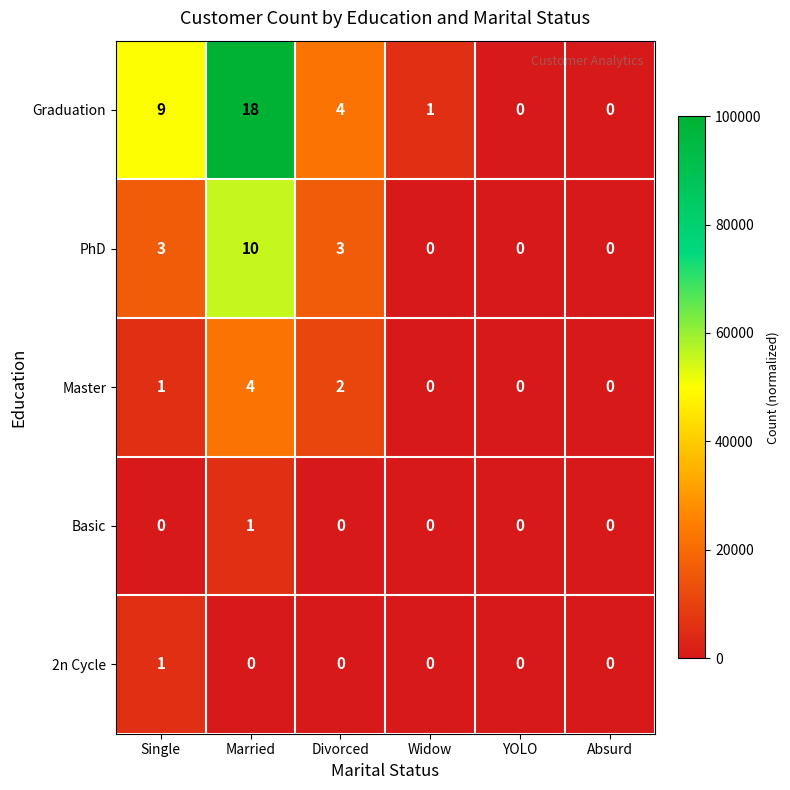

Reading left to right, extract all data points from this chart.

Graduation: 9	18	4	1	0	0
PhD: 3	10	3	0	0	0
Master: 1	4	2	0	0	0
Basic: 0	1	0	0	0	0
2n Cycle: 1	0	0	0	0	0